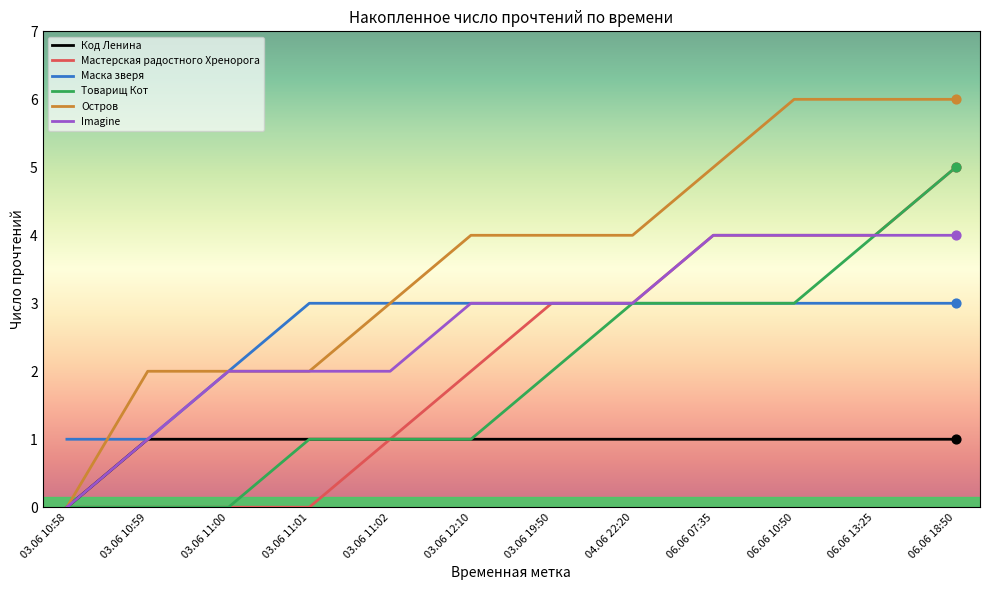

At how many categories does at least one series exceed 0?

12